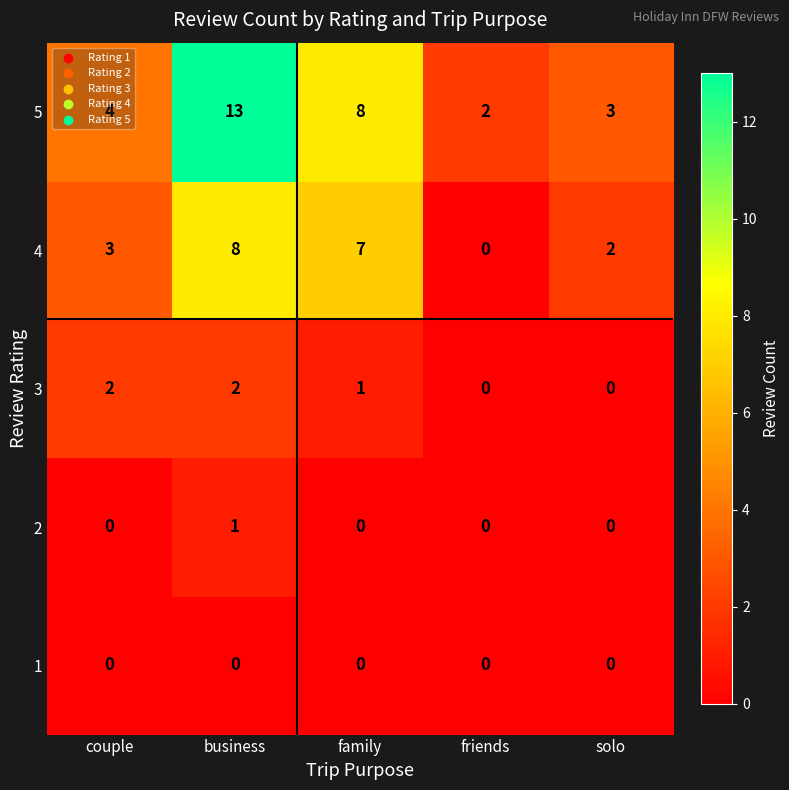

List the series in order of their peak value, highest first.

5, 4, 3, 2, 1